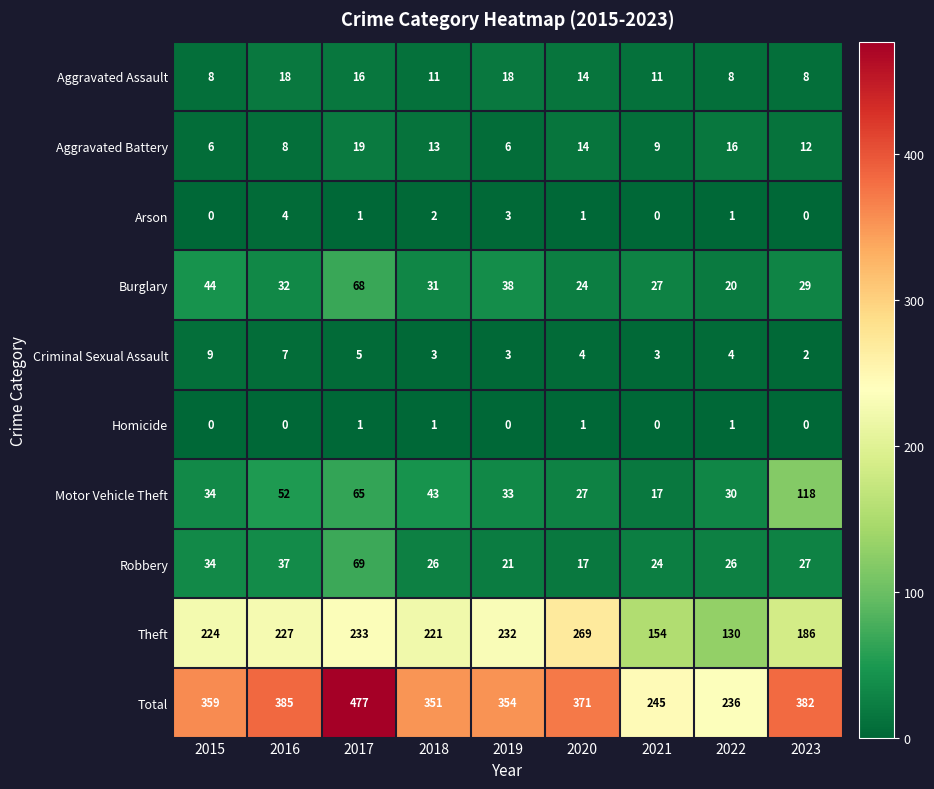

What value does the Burglary series have at 2022, to the nearest 10?

20